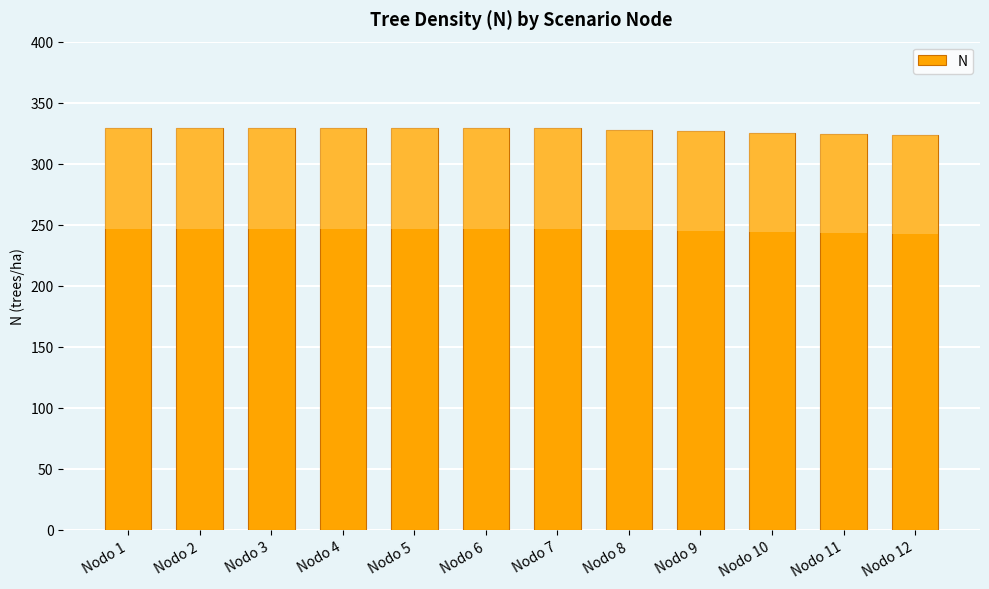

How many bars are there in total?

12